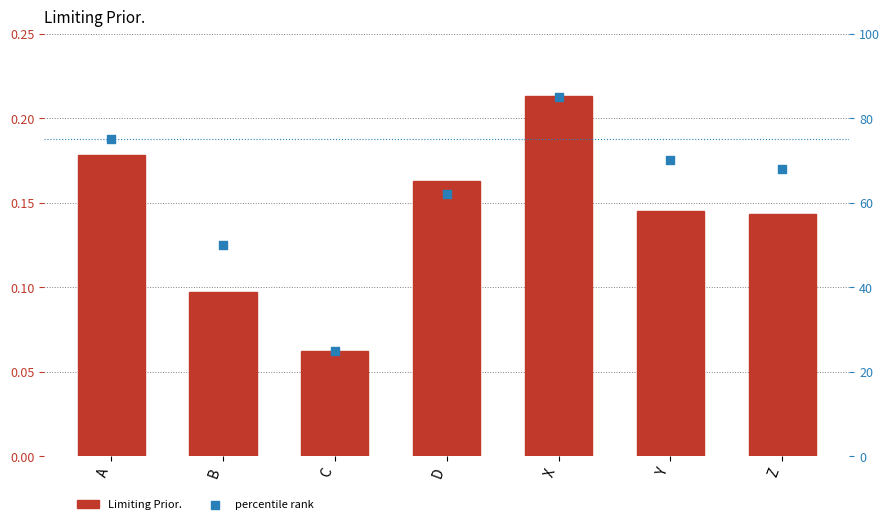

Which series contains the lowest Y value?

Limiting Prior.